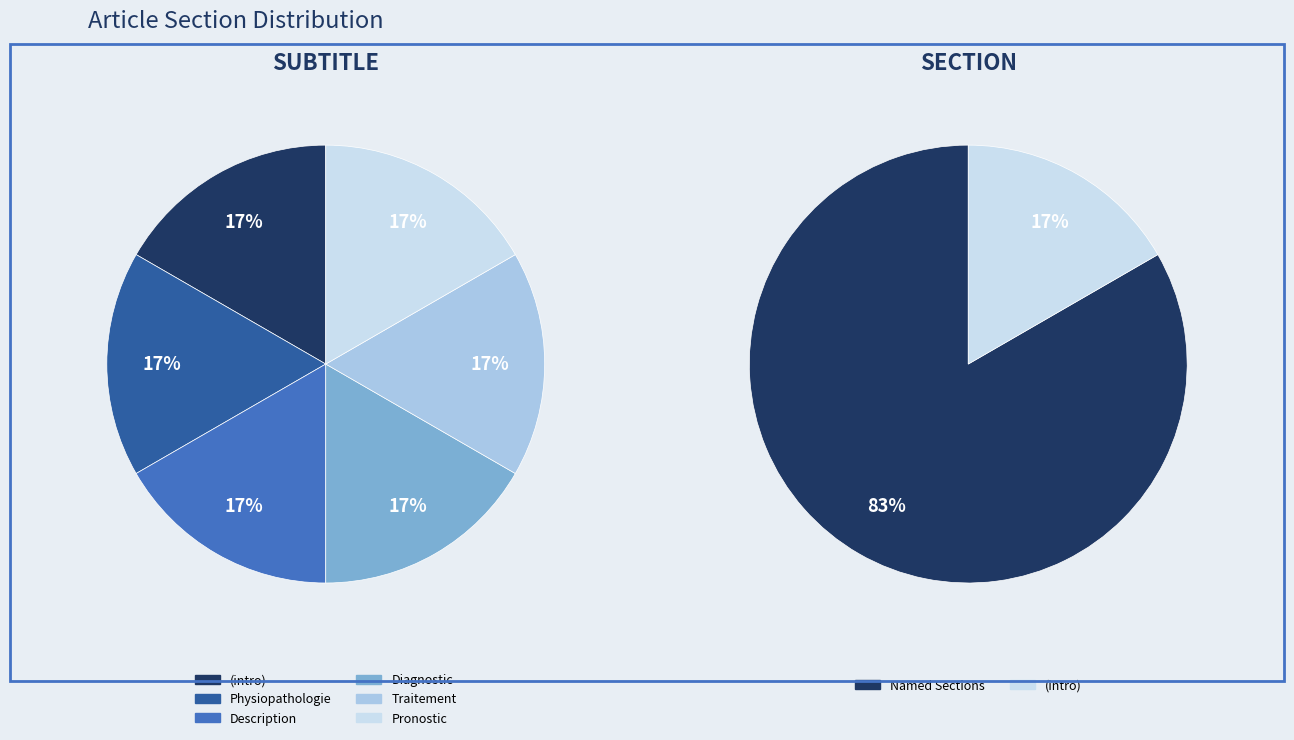

Count the number of slices in the pie.

6